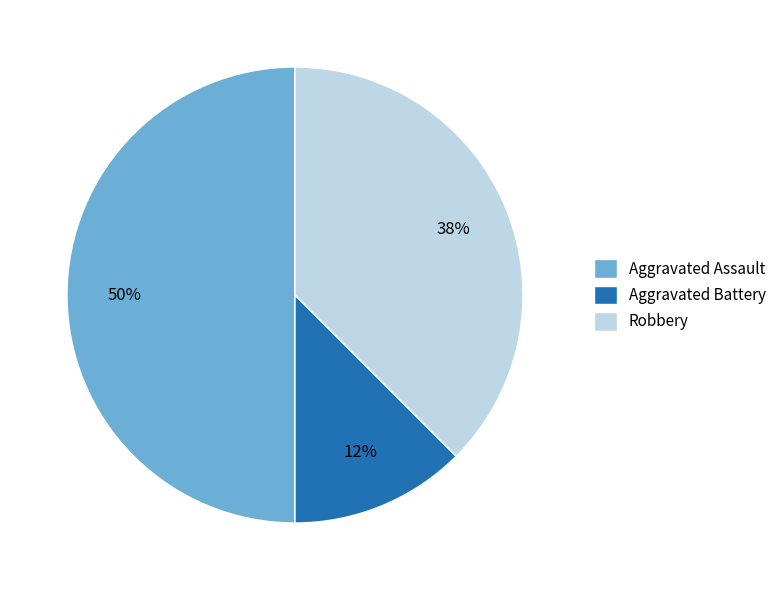

How many slices are in this pie chart?

3